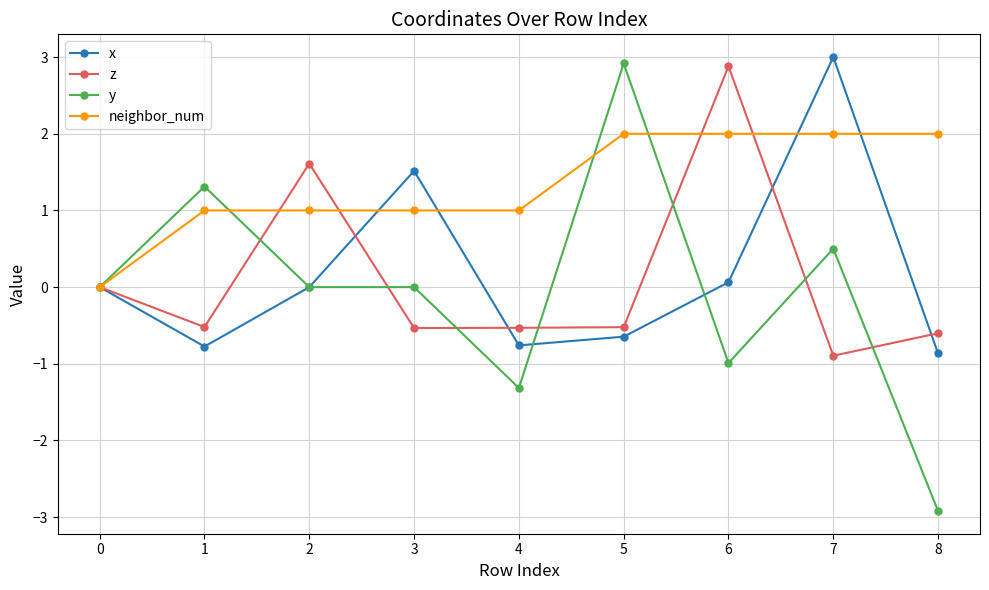

How many lines are shown in the chart?

4